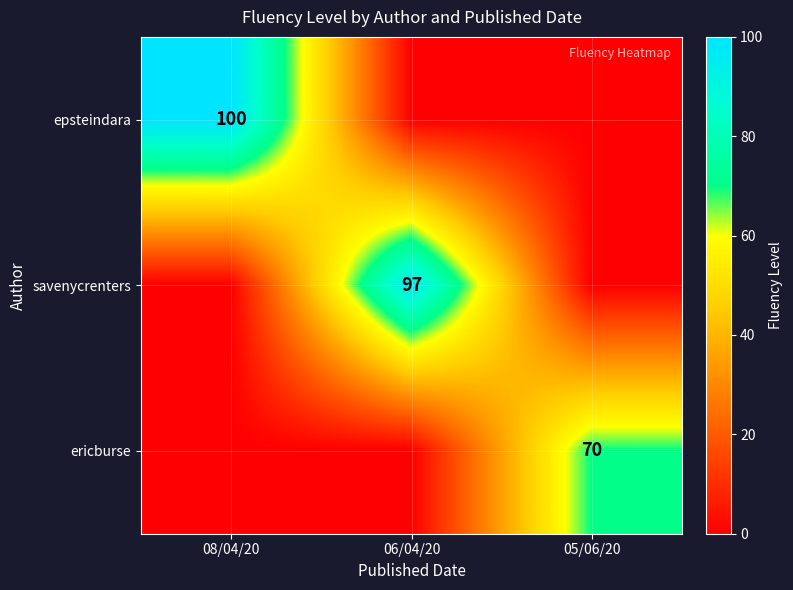

True or false: ericburse has a value of 28 at 05/06/20.

False